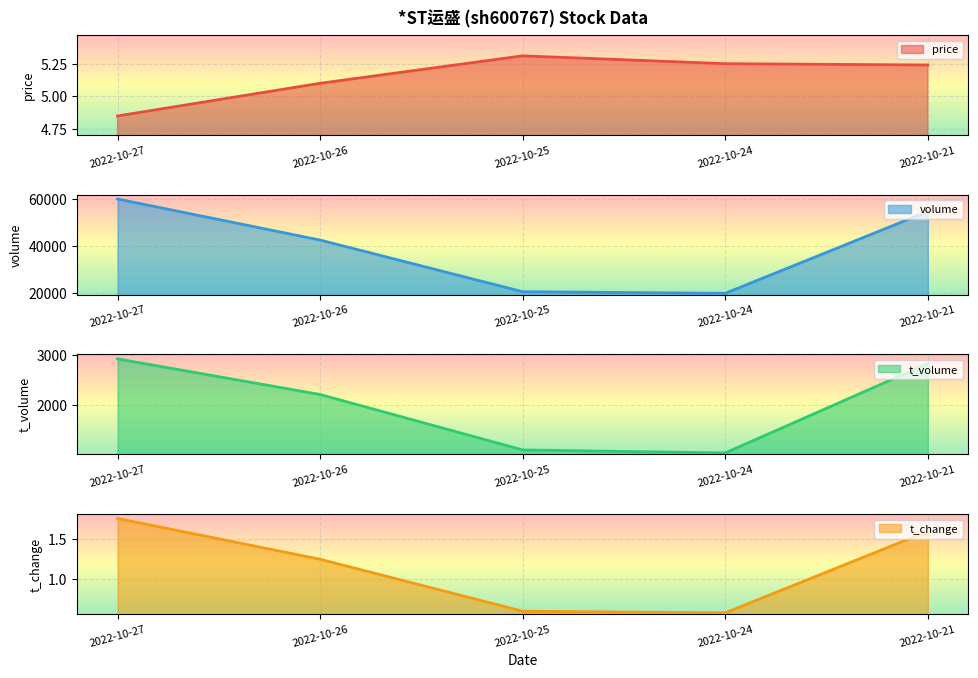

Which has a higher value, 2022-10-26 or 2022-10-25?

2022-10-25